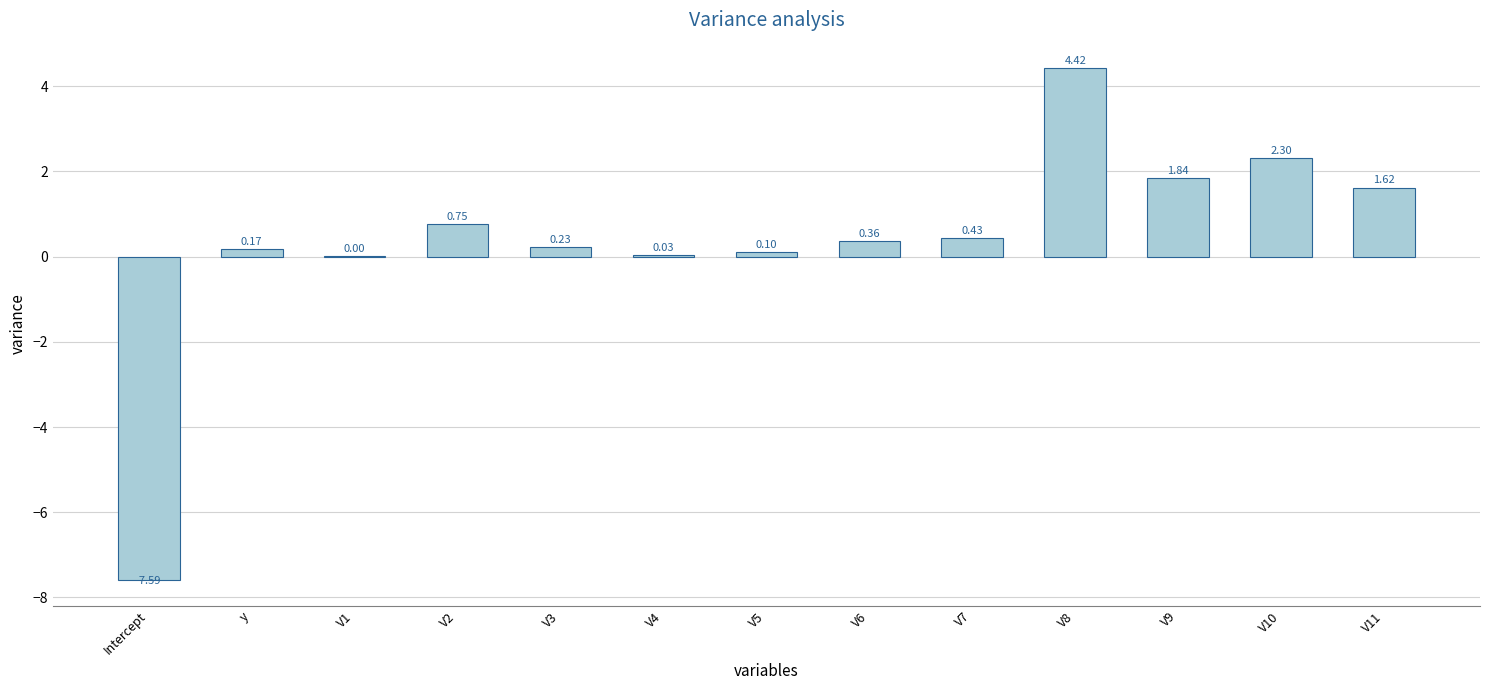

Is it true that the value at V4 is 0.0?

True